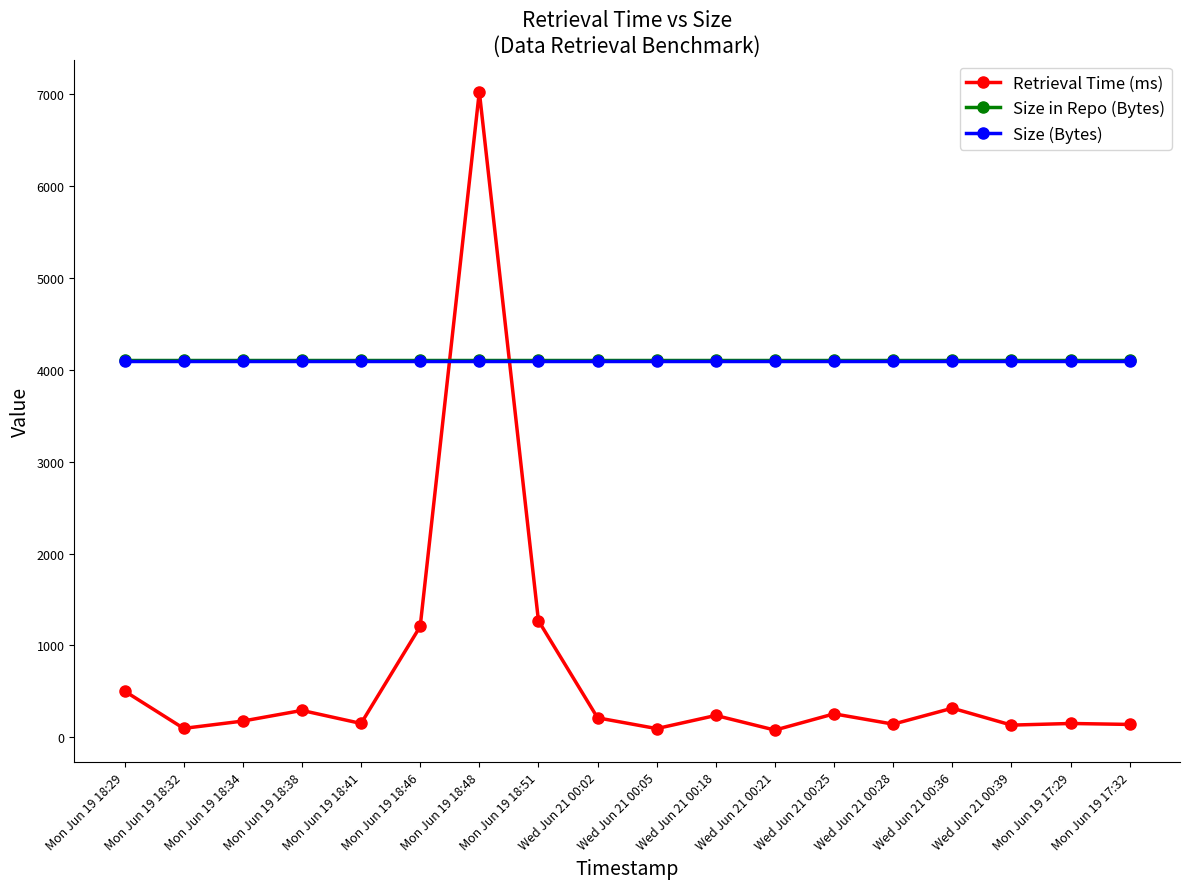

Between Mon Jun 19 18:48 and Wed Jun 21 00:25, which series saw the biggest shift?

Retrieval Time (ms)